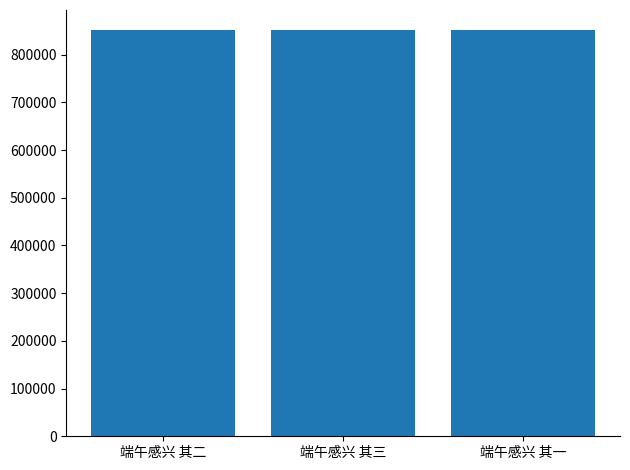

What is the smallest value displayed?

851070